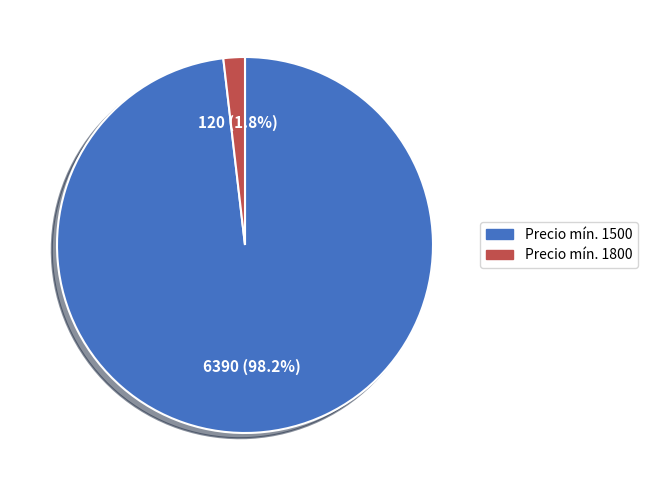

Is there a majority slice in this chart?

Yes